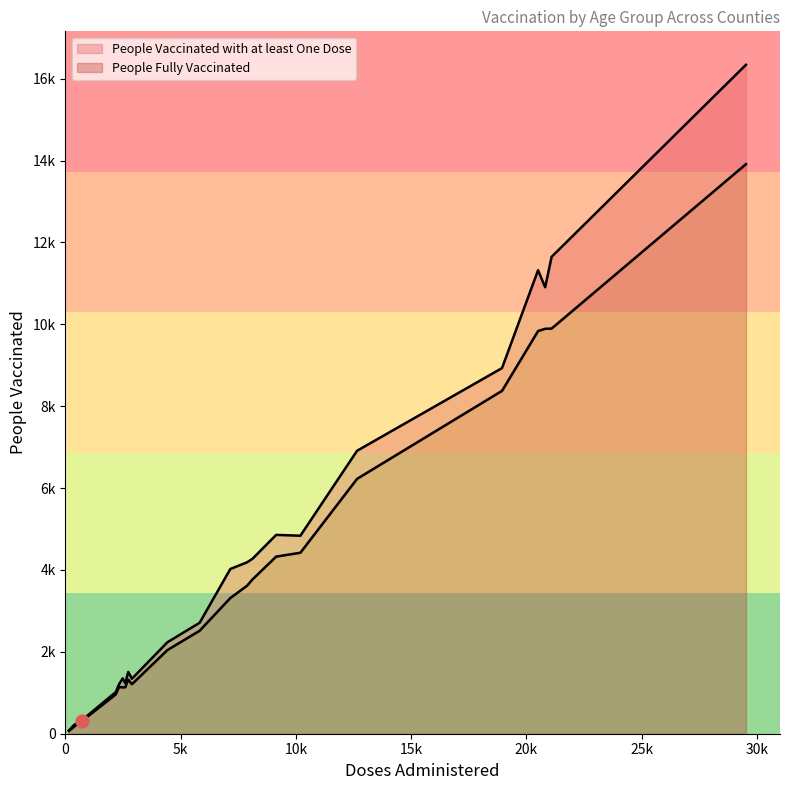

Which series has the largest total across all categories?

People Vaccinated with at least One Dose